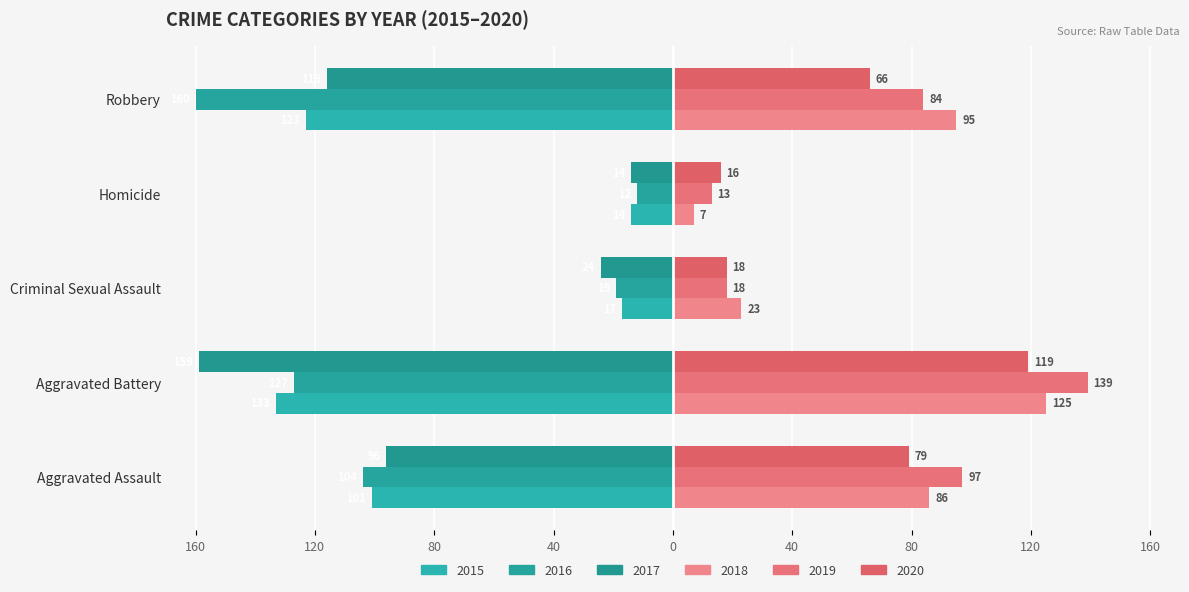

What is the approximate value of 2015 at Robbery, to the nearest 5?

-125